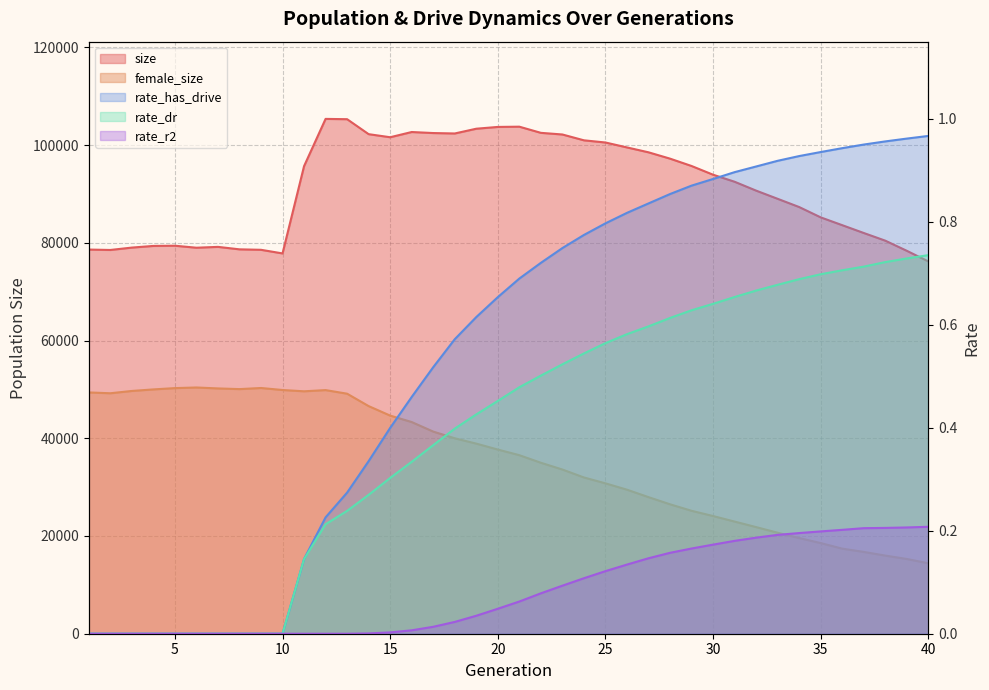

Count the rate_dr values in the range 0 to 1.

40